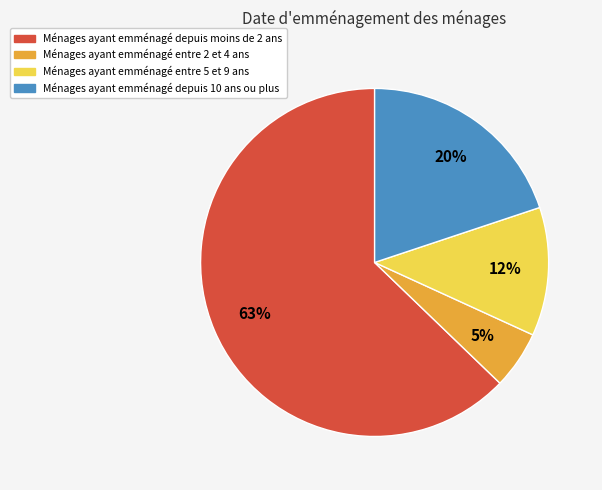

To the nearest percent, what is the average slice percentage?

25%